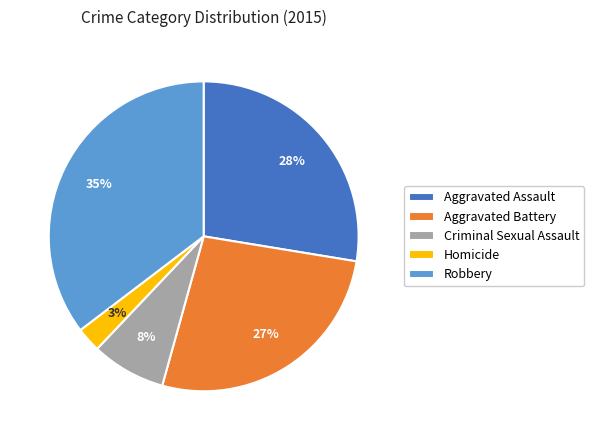

The Criminal Sexual Assault slice represents 8% of the pie. True or false?

True